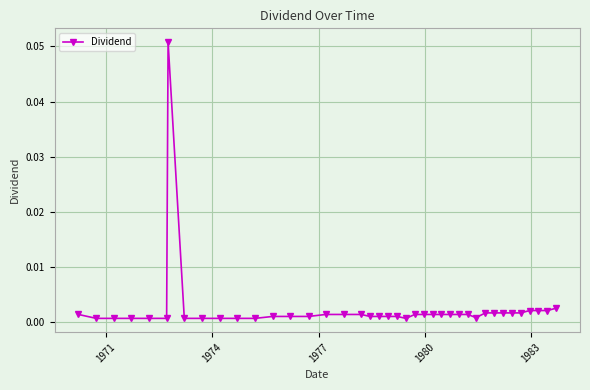

True or false: there are more than 0 points higher than both neighbors.

True